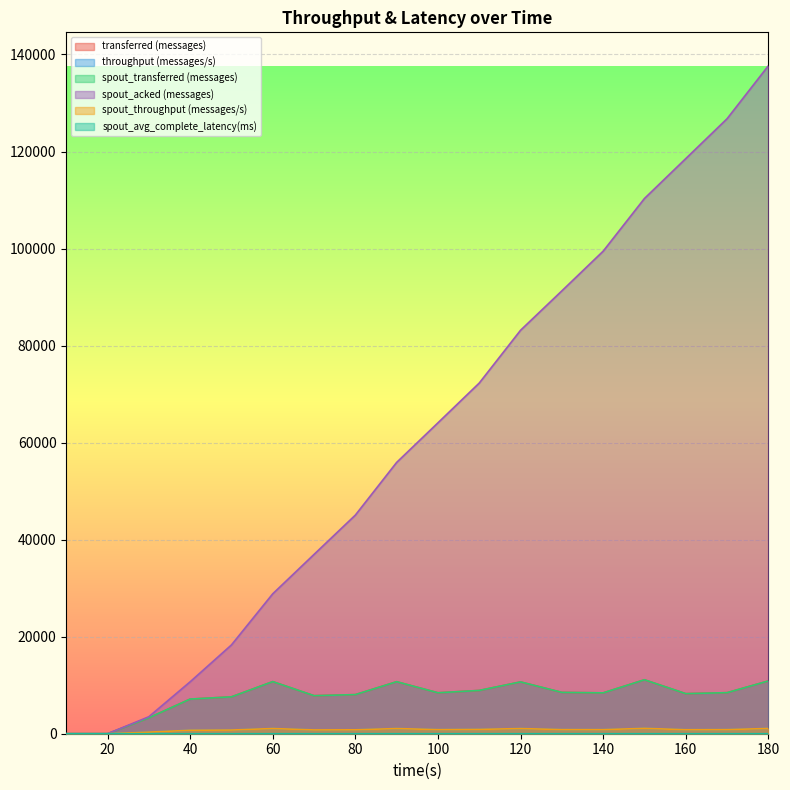

True or false: transferred (messages) has more than 2 points higher than both neighbors.

True